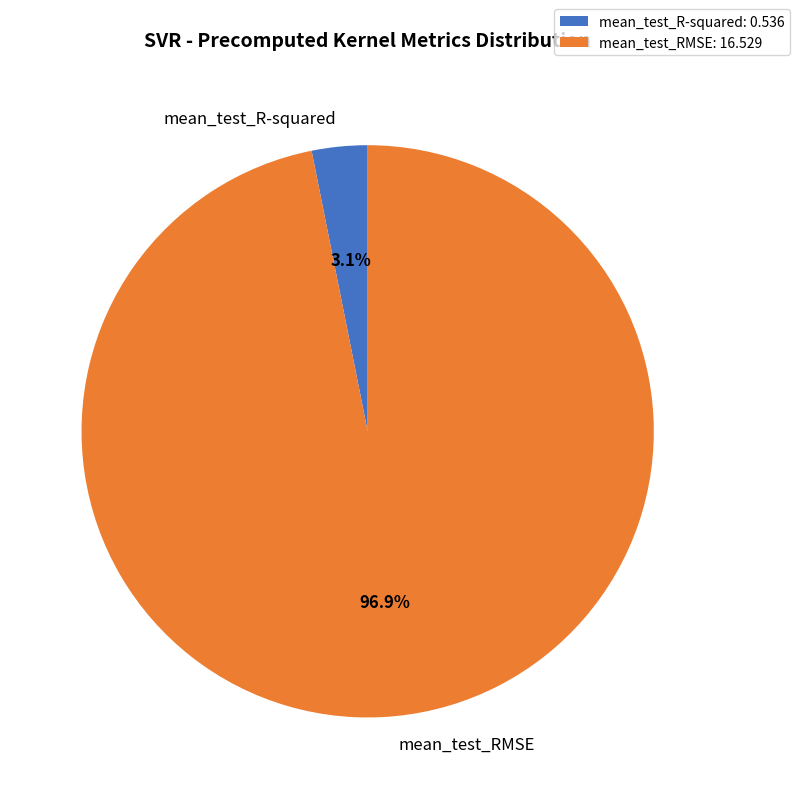

Rank the categories by value from lowest to highest.

mean_test_R-squared, mean_test_RMSE